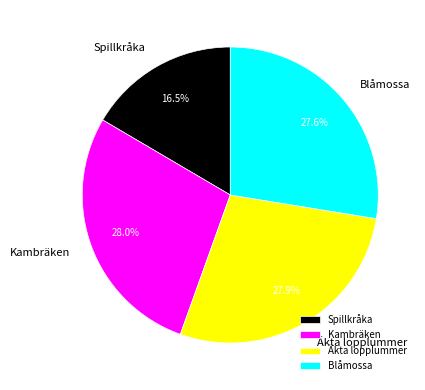

Is Kambräken the majority of the pie?

No